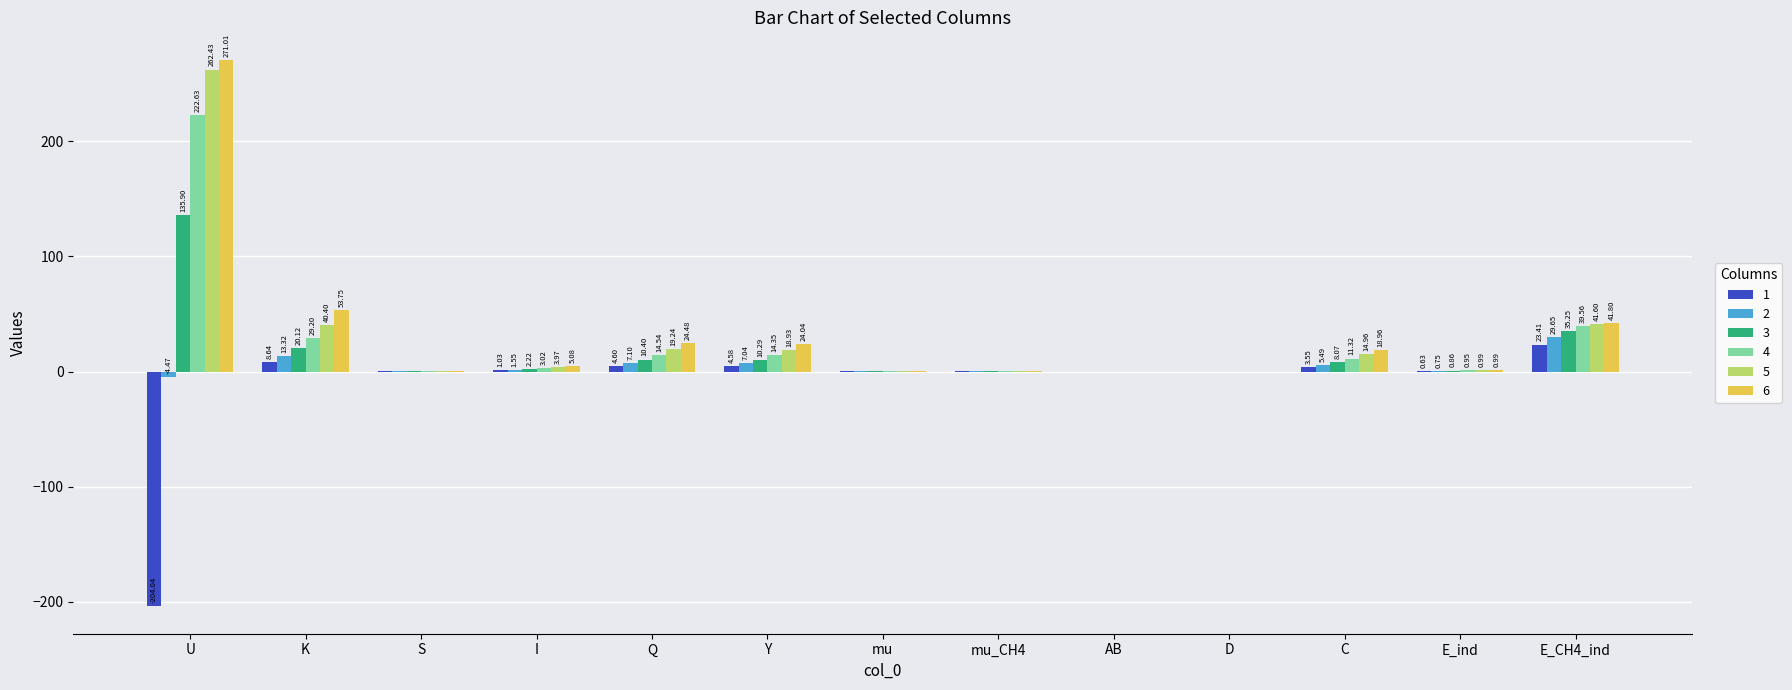

Which series has the largest total across all categories?

6